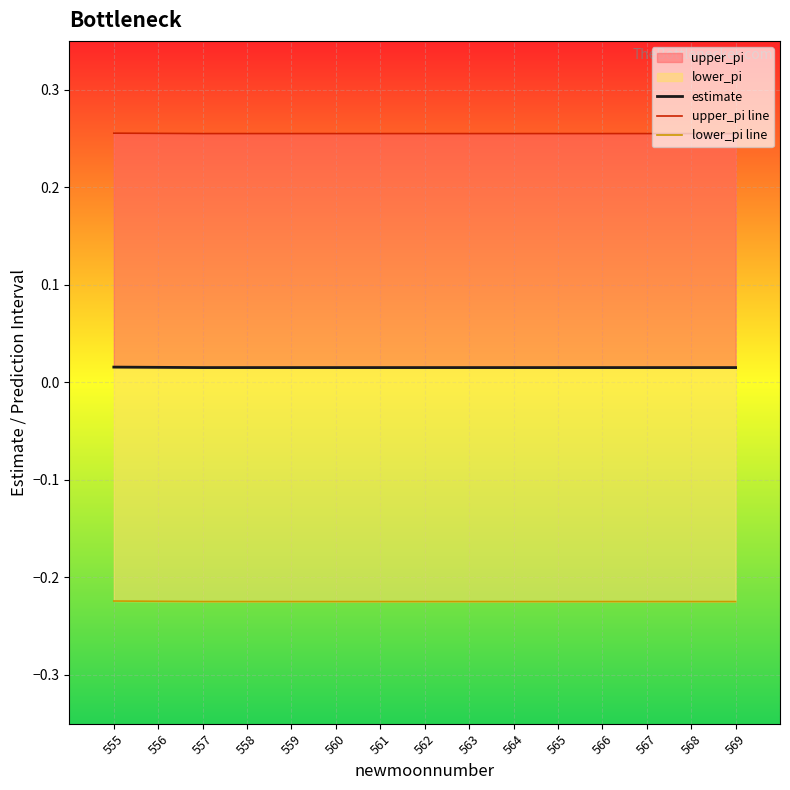

Which series has the largest total across all categories?

upper_pi line